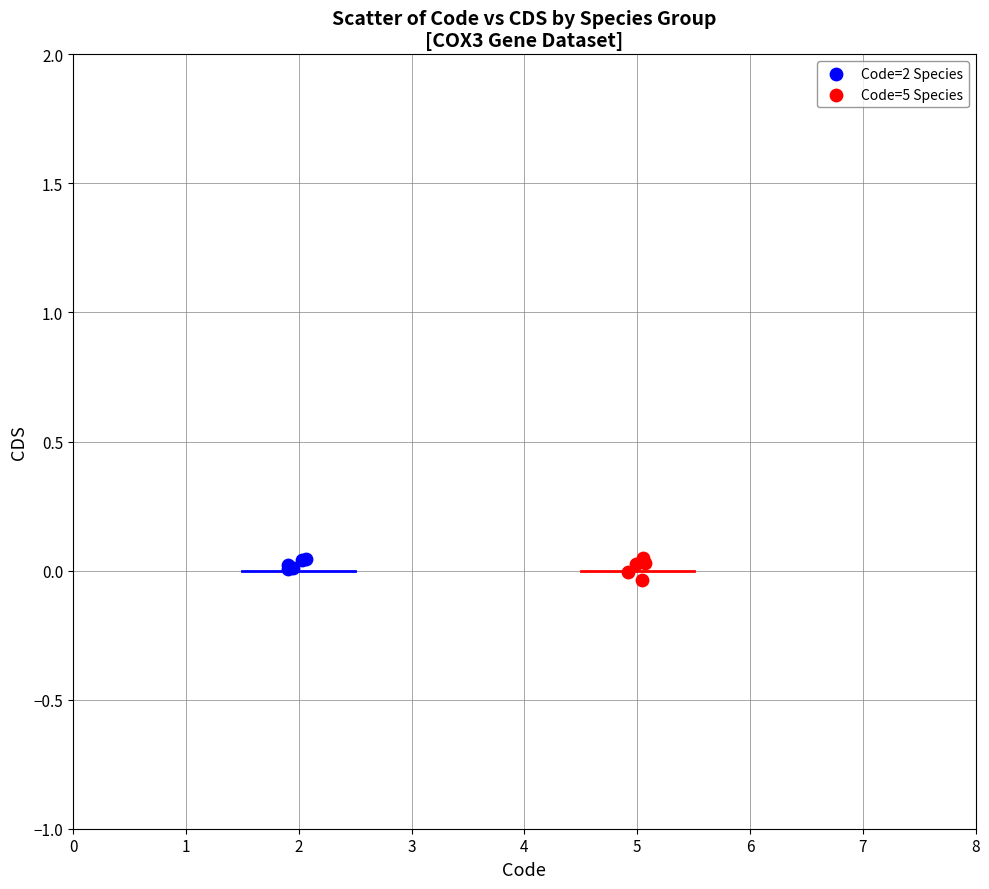

Which series has the largest Y range (max minus min)?

Code=5 Species